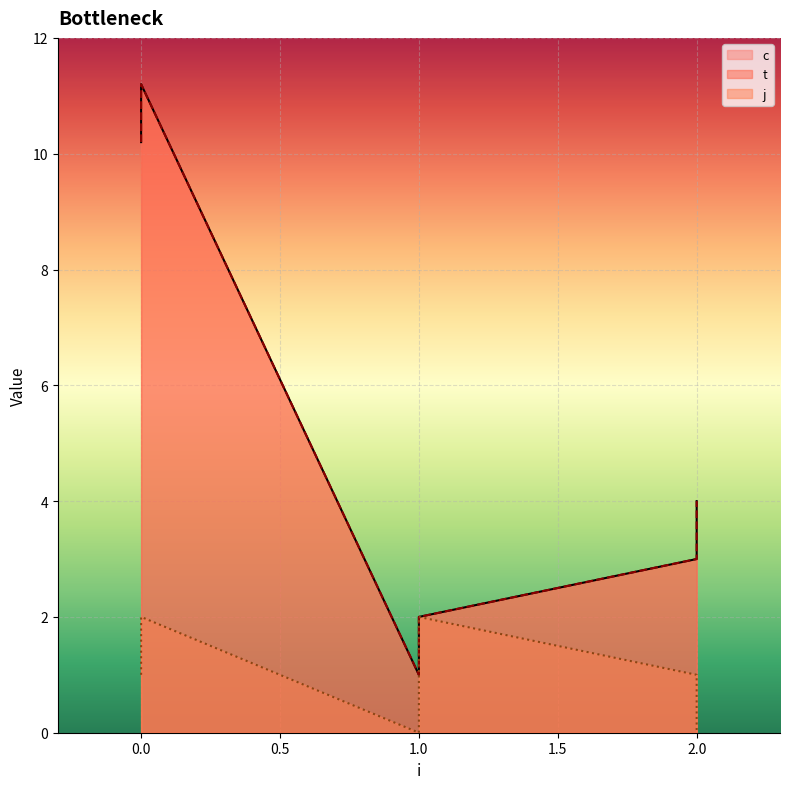

What are all the series names shown in the legend?

c, t, j